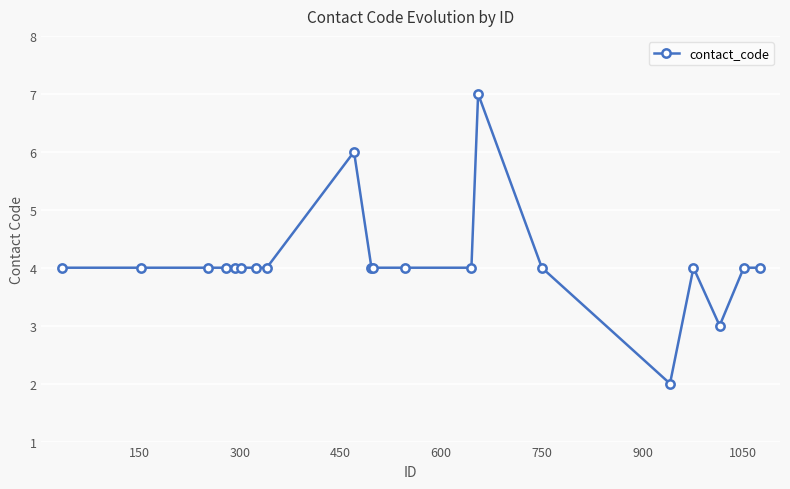

True or false: the data has more than 0 interior local peaks.

True